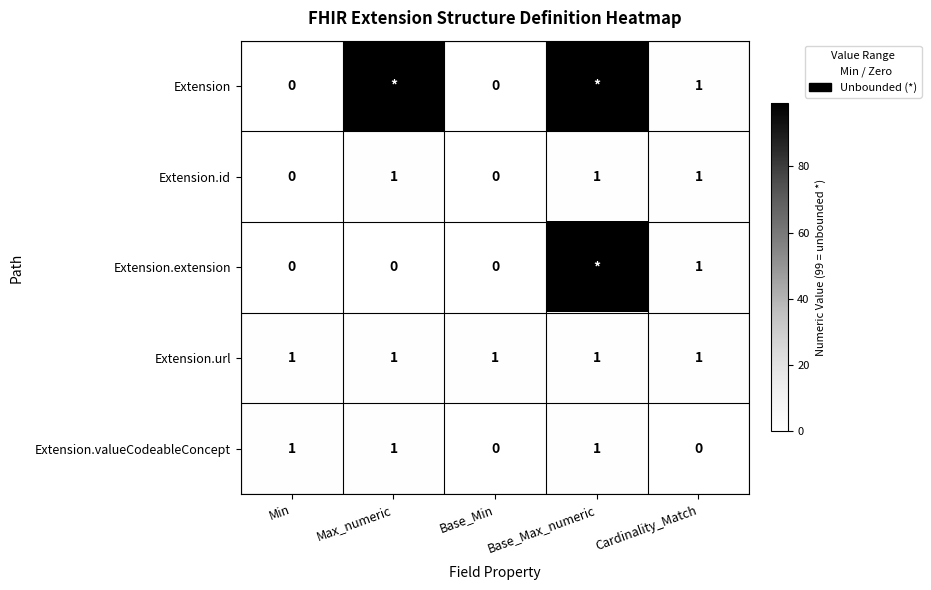

Is it true that Extension.url equals 1 at Base_Min?

True